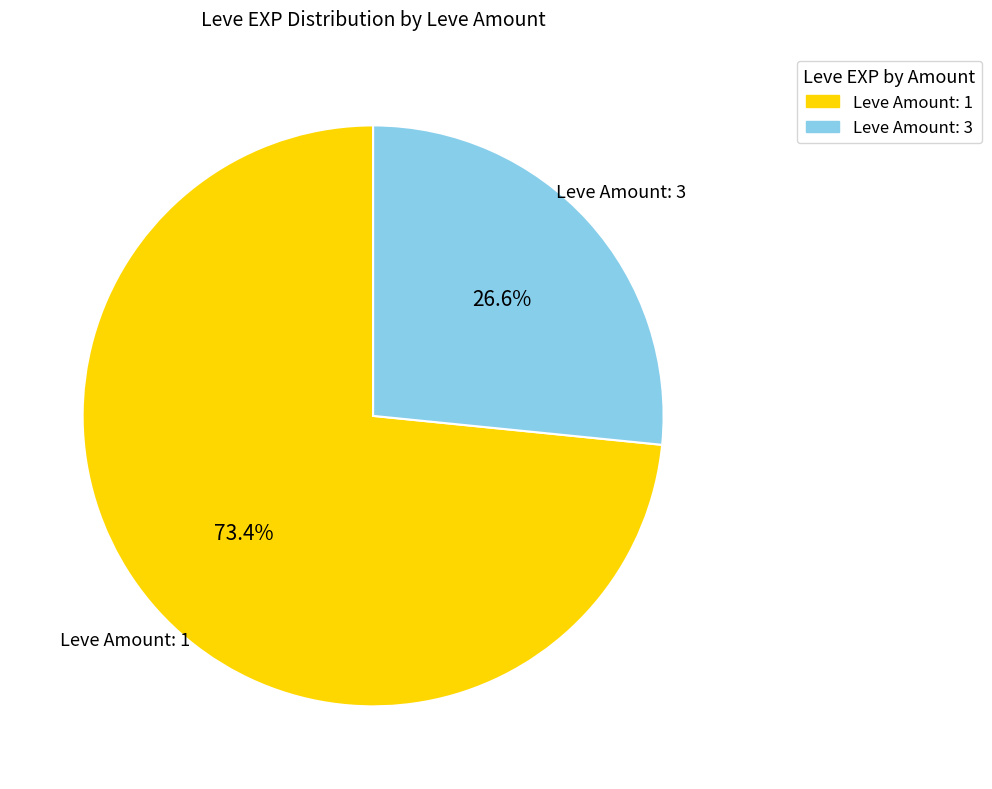

What is the ratio of the value at Leve Amount: 3 to the value at Leve Amount: 1?

0.4